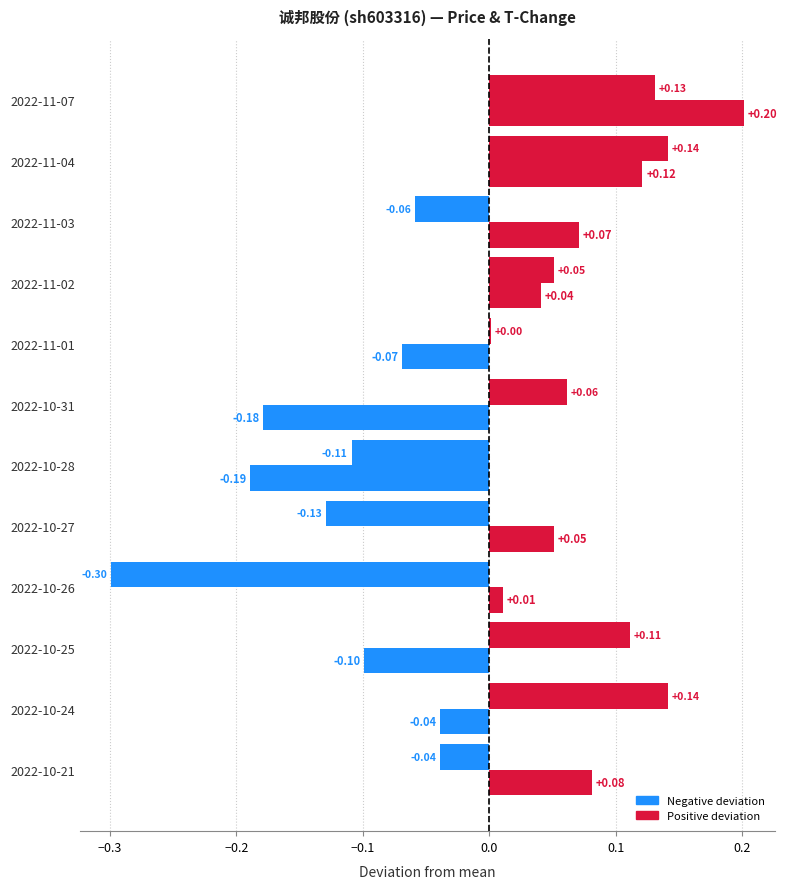

The value of price (deviation) at 2022-11-02 is 0.1. True or false?

False